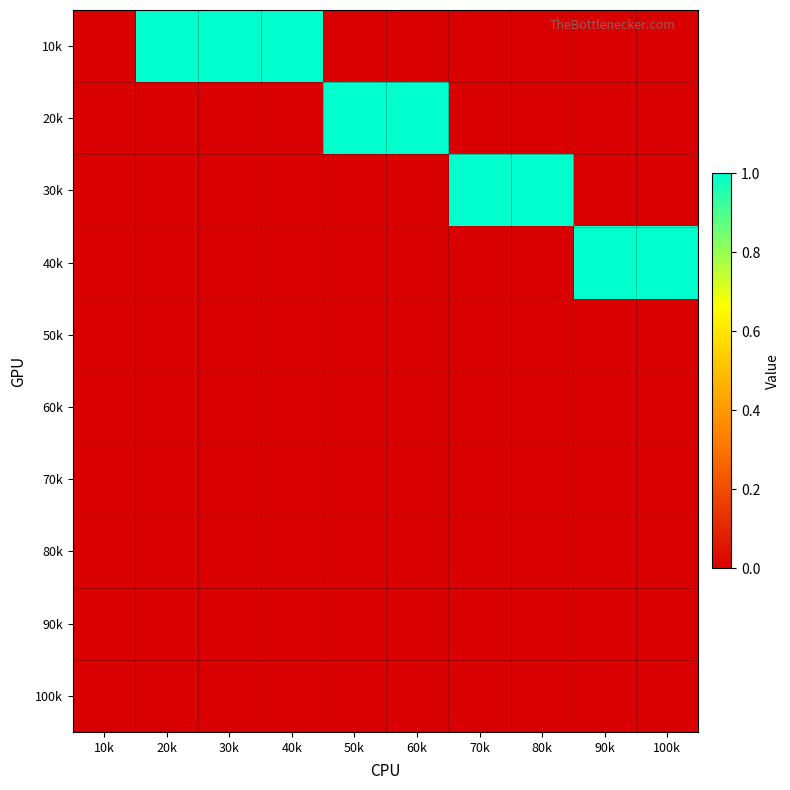

Which series changed the most between 10k and 80k?

30k